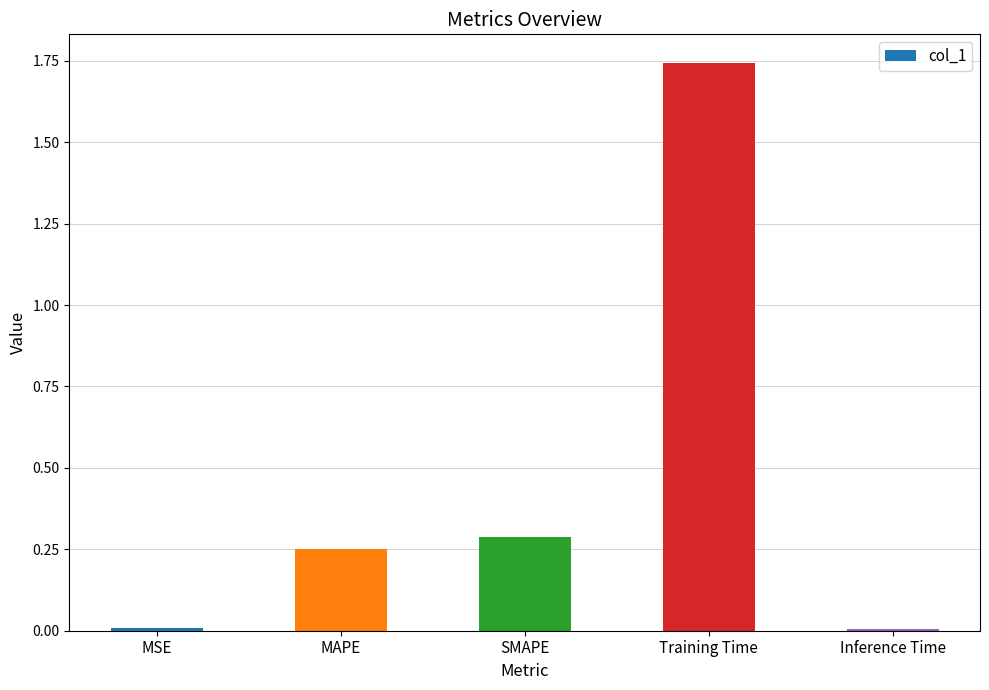

Are the bars horizontal?

No